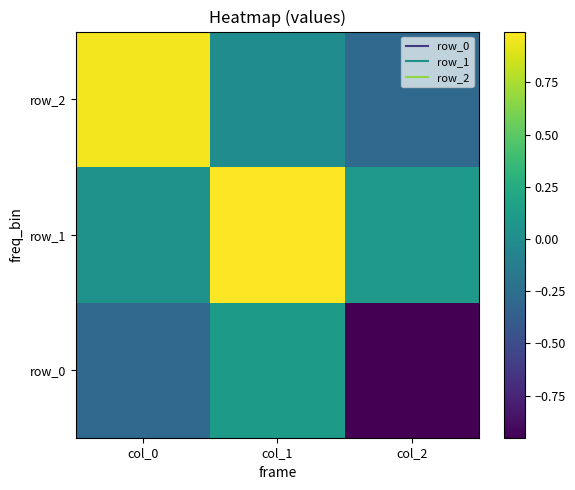

At which category is the sum across all series the highest?

col_1